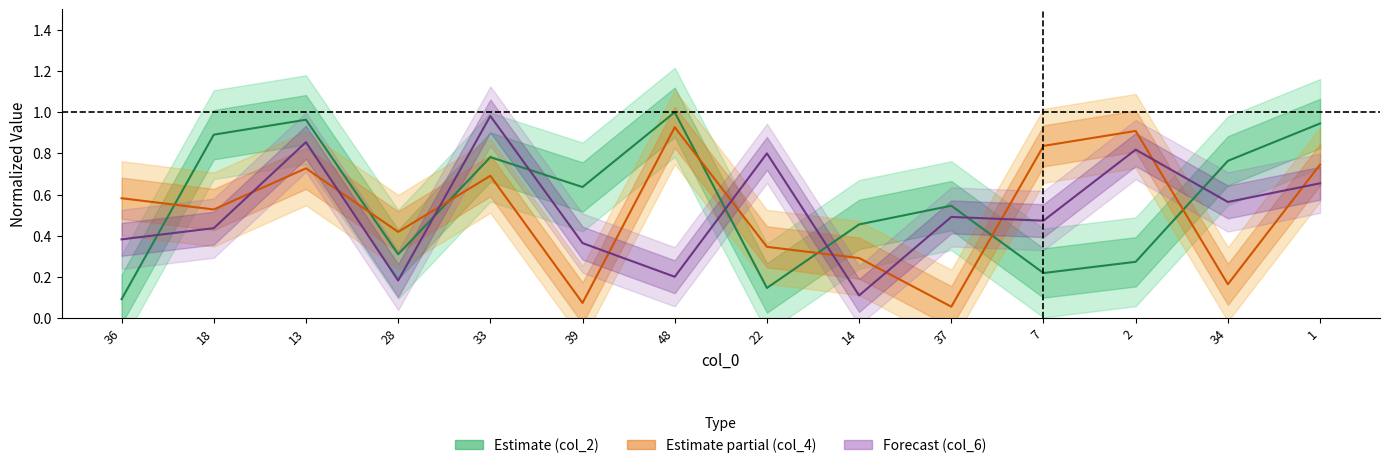

In col_4, how many points are lower than both neighbors (excluding endpoints)?

5